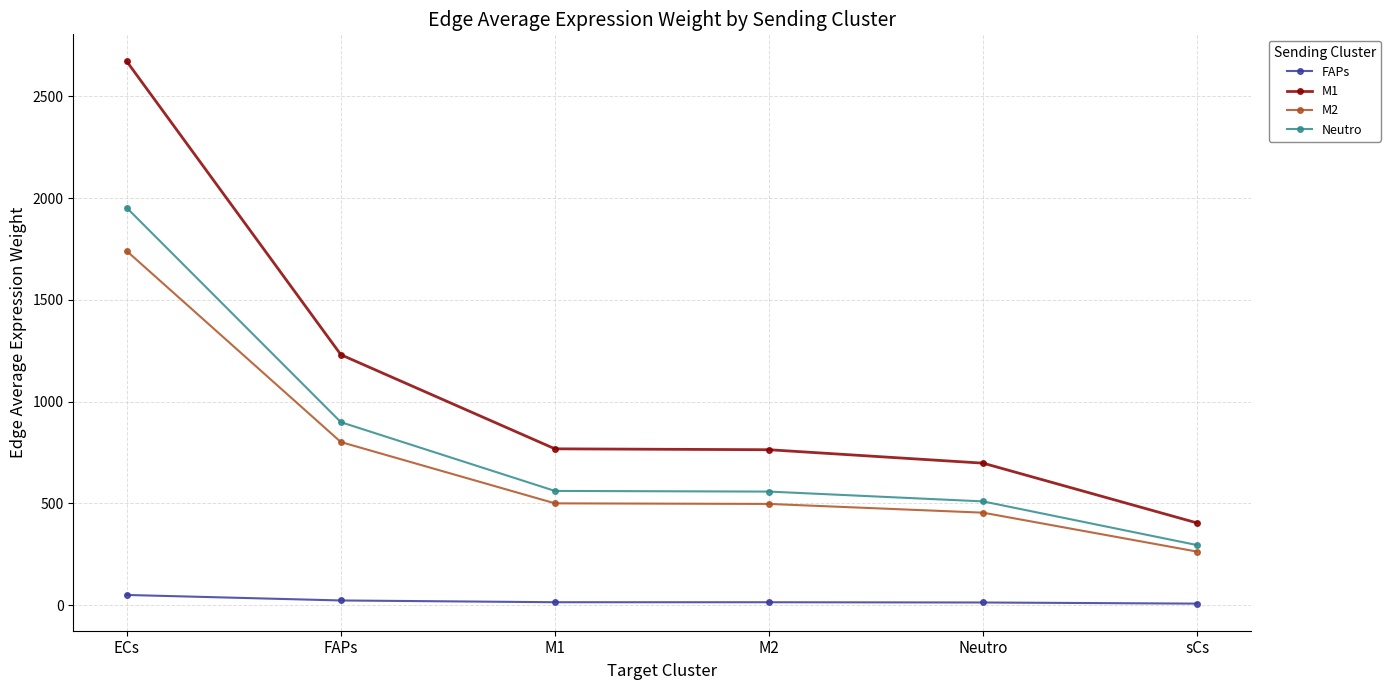

Where is Neutro nearest to the value 1123?

FAPs